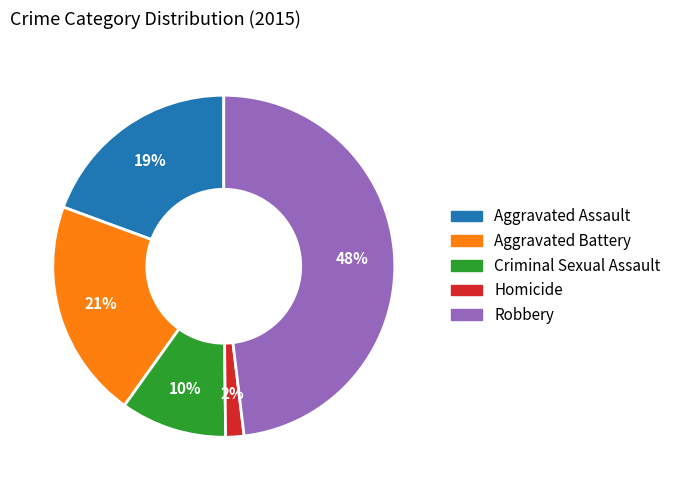

Between Homicide and Criminal Sexual Assault, which is larger?

Criminal Sexual Assault